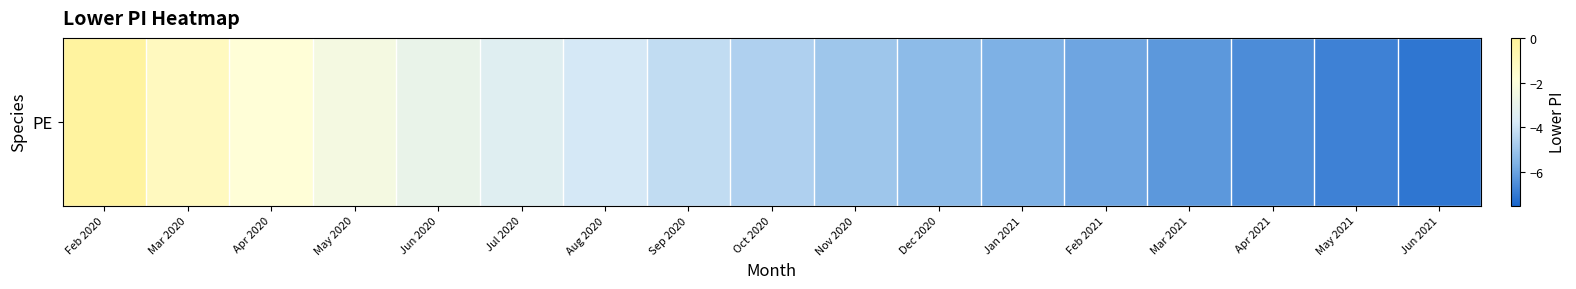

What is the difference between the values at May 2021 and Mar 2021?

0.6